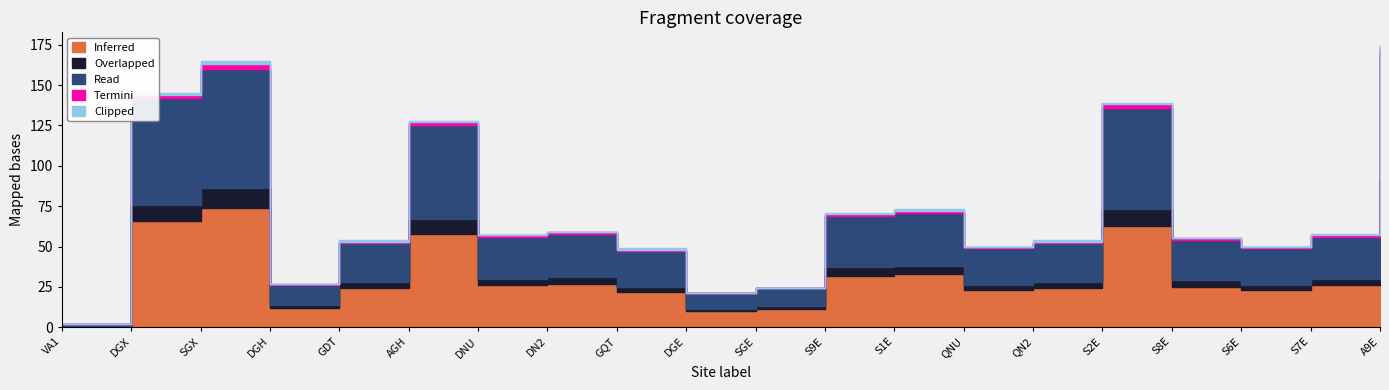

Does the chart display data point markers on the line(s)?

No